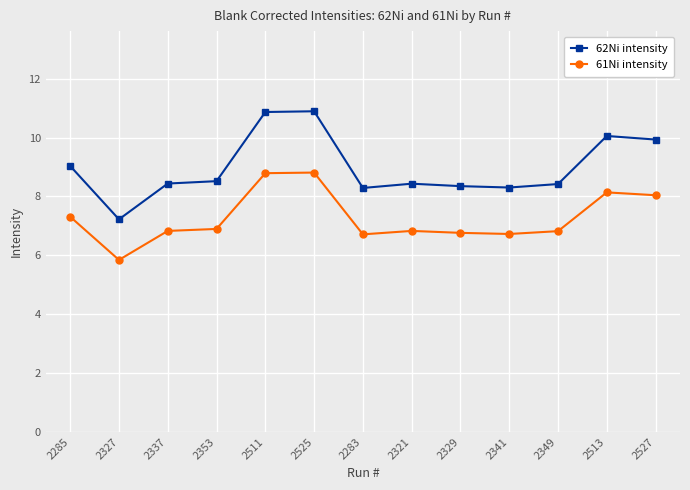

List the series in order of their peak value, lowest first.

61Ni intensity, 62Ni intensity